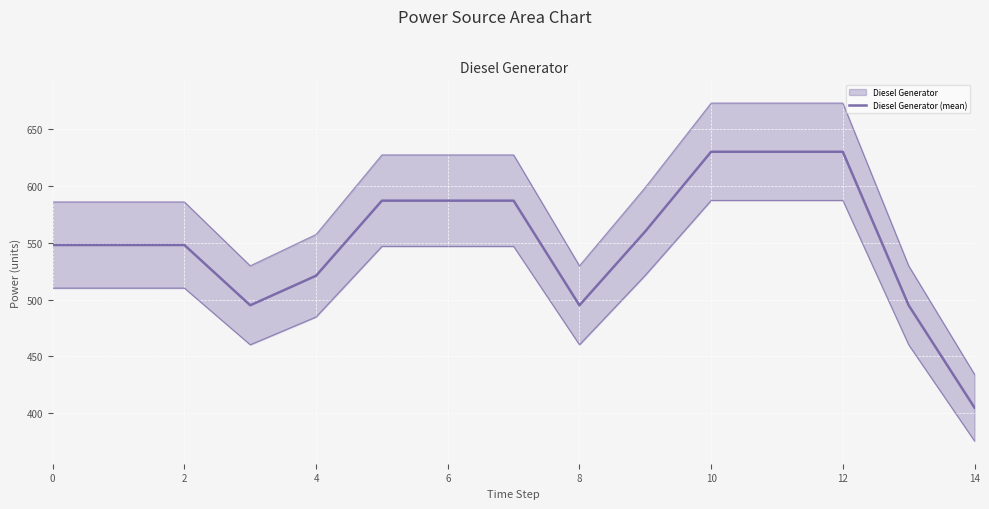

True or false: the data shows 548 at 0.

True